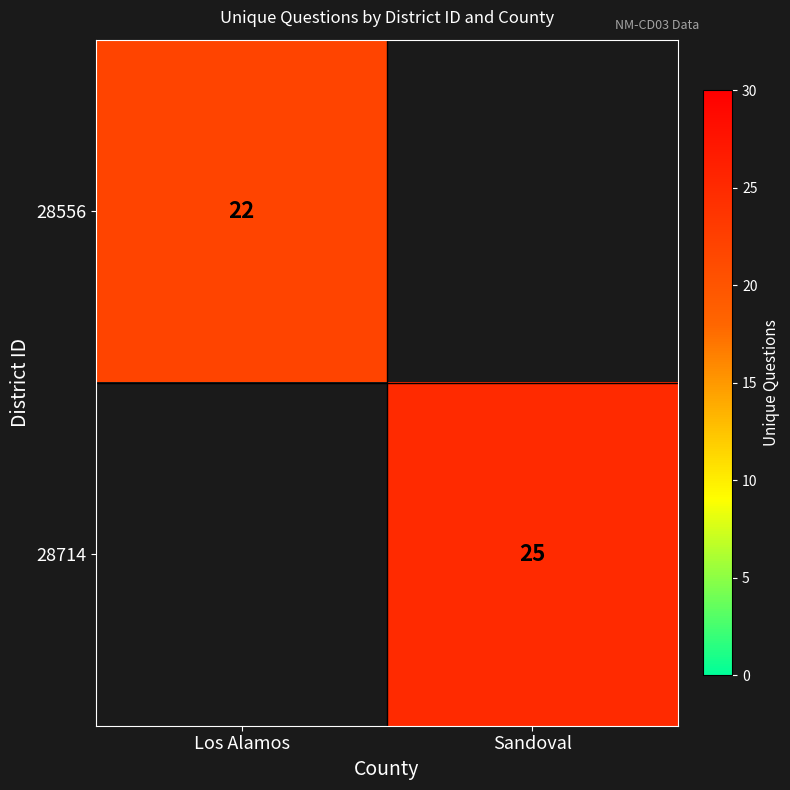

True or false: 28556 has a value of 36 at Los Alamos.

False